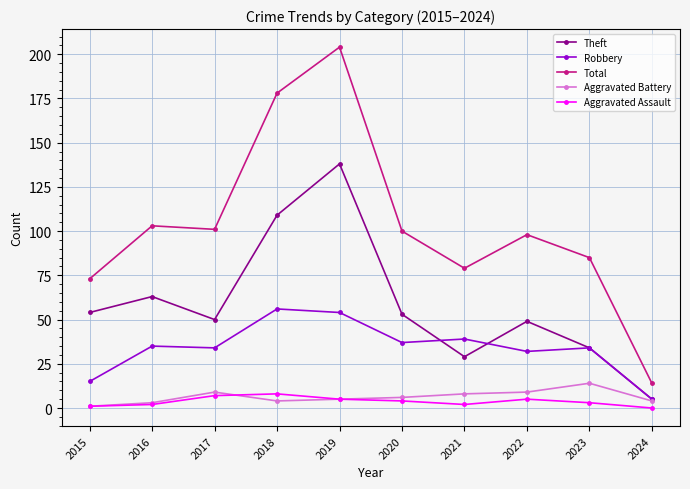

True or false: Aggravated Assault has more than 1 points higher than both neighbors.

True